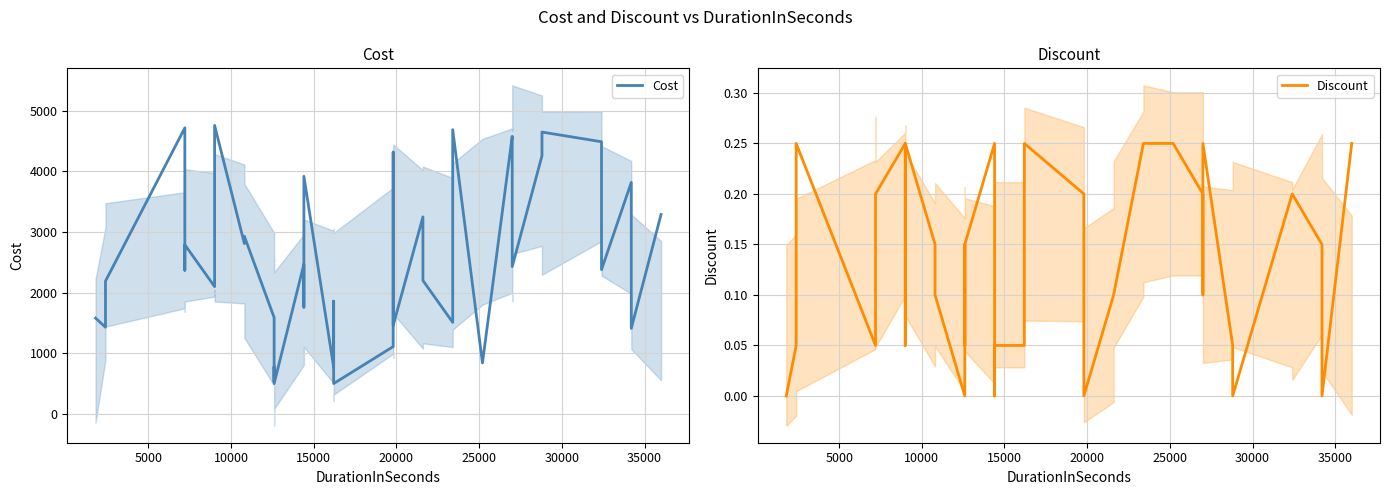

What is the difference between the maximum and minimum values in the Discount series?

0.2